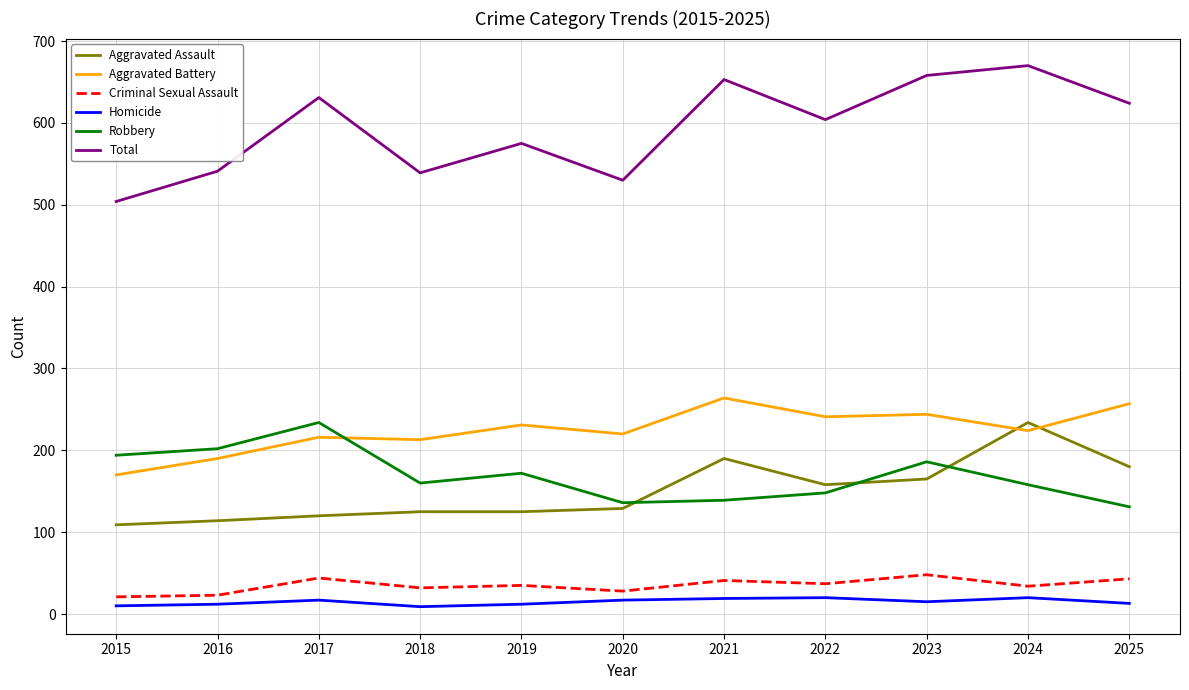

How many intersections are there between Aggravated Assault and Aggravated Battery?

2